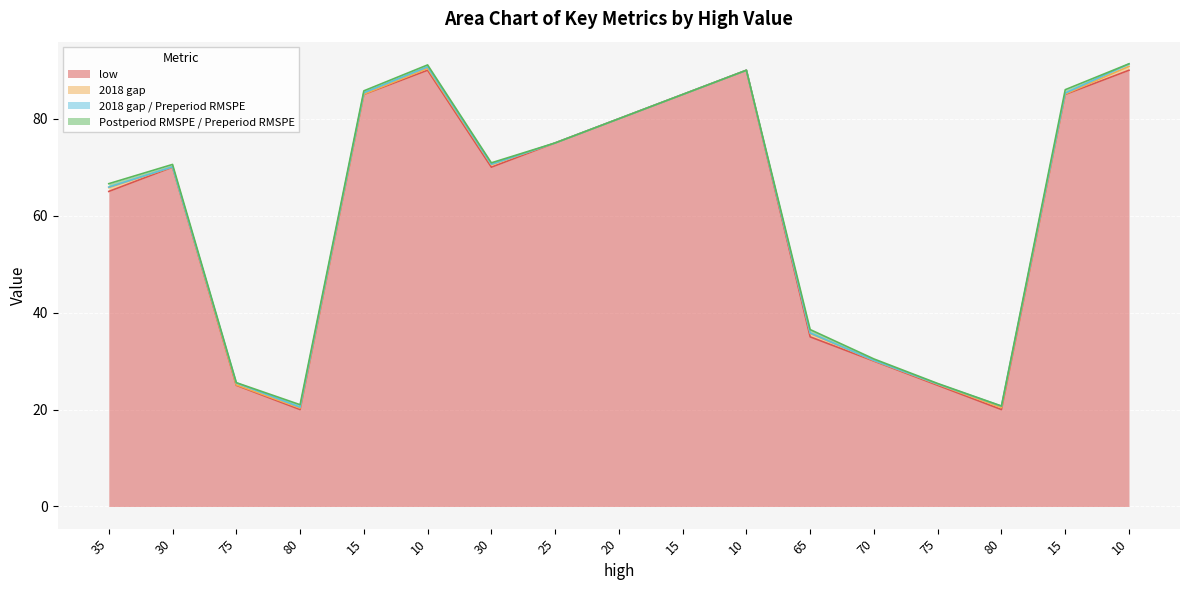

True or false: low and 2018 gap / Preperiod RMSPE cross at least once.

False